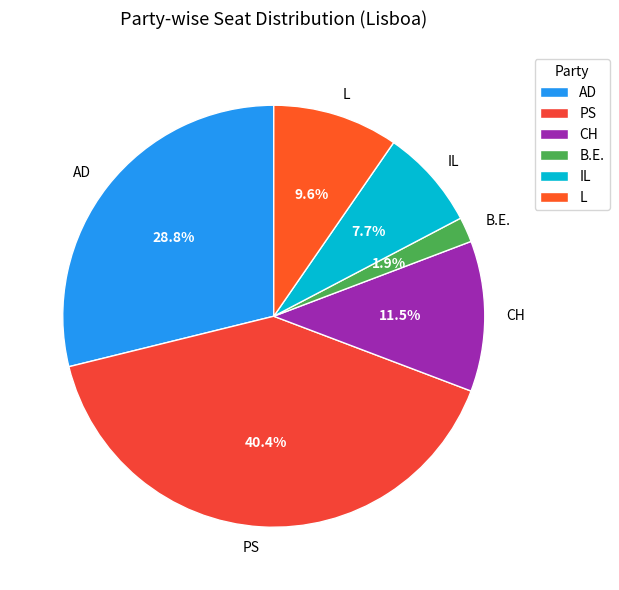

To the nearest percent, what percentage of the pie is L?

10%